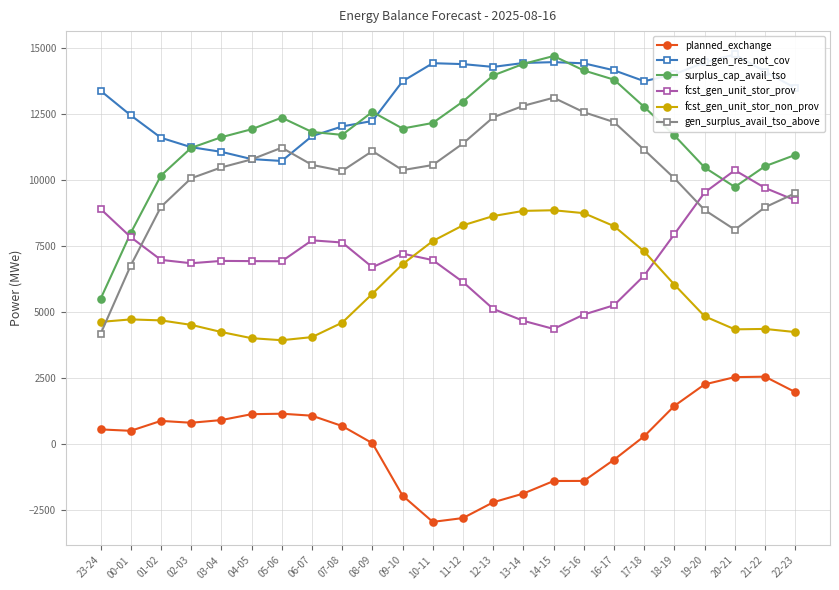

Is this an area chart (filled region under the line)?

No